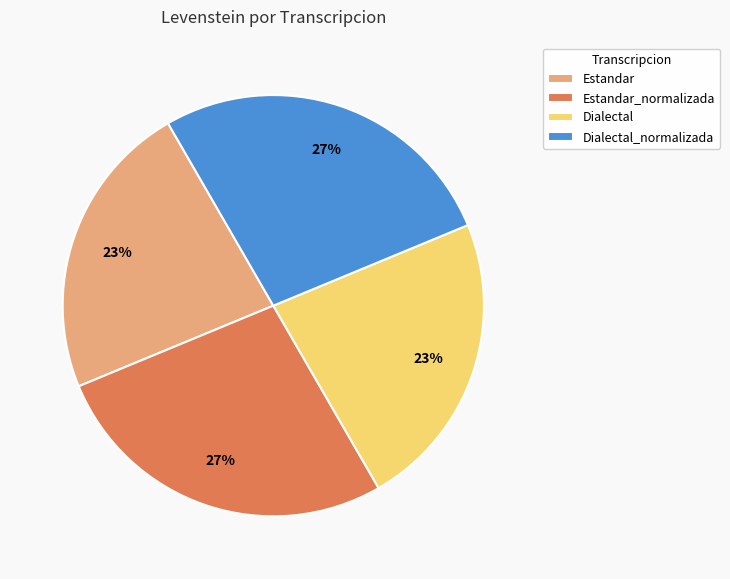

To the nearest percent, what is the difference between the largest and smallest slice percentages?

4%